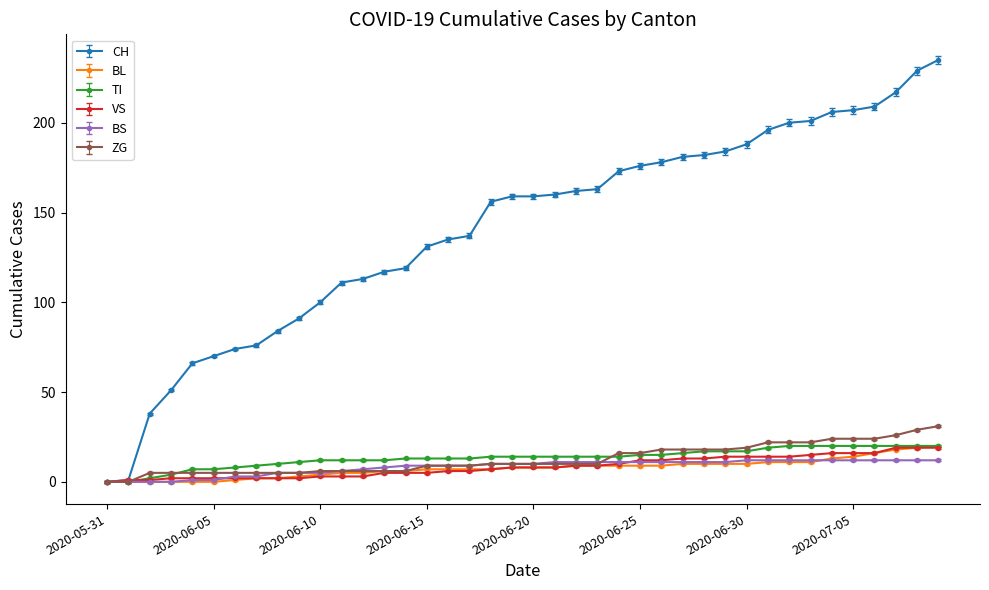

What is the maximum value for BS?

12